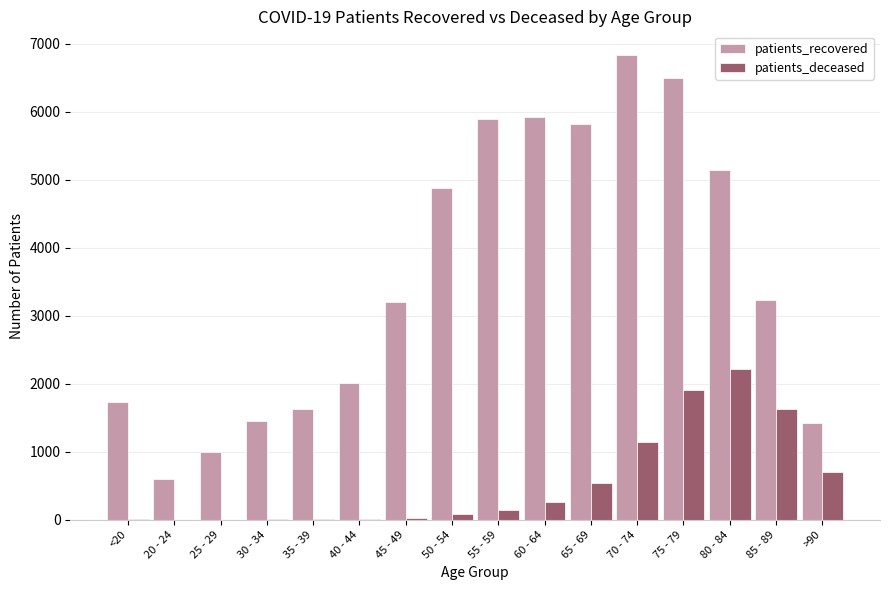

What is the maximum value for patients_deceased?

2223